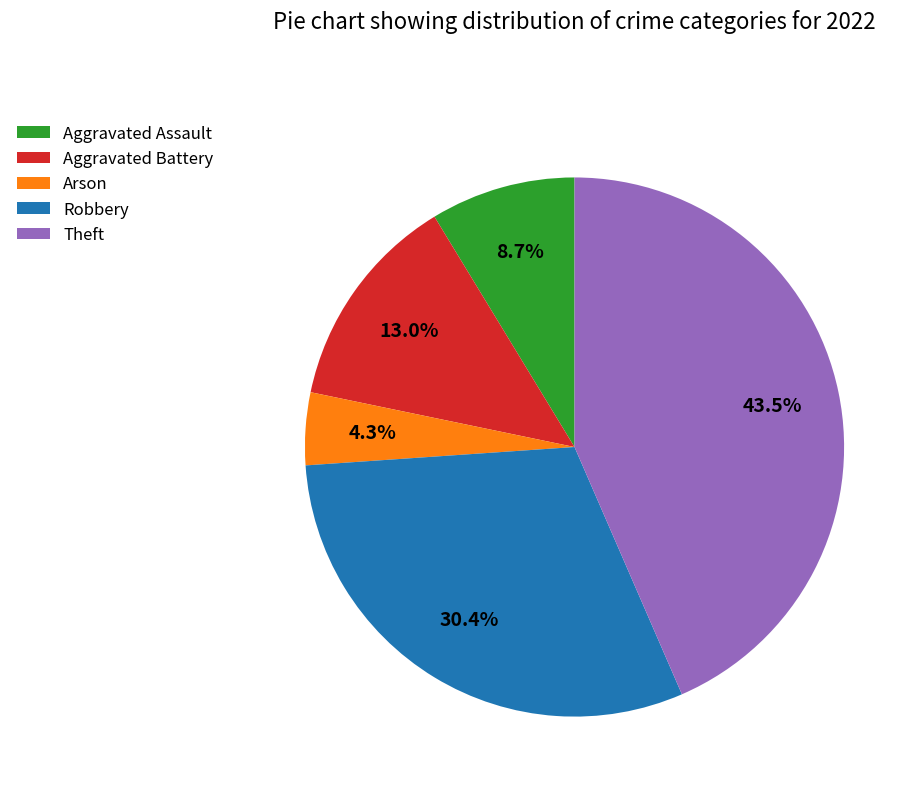

What portion of the pie excludes Theft?

56.5%